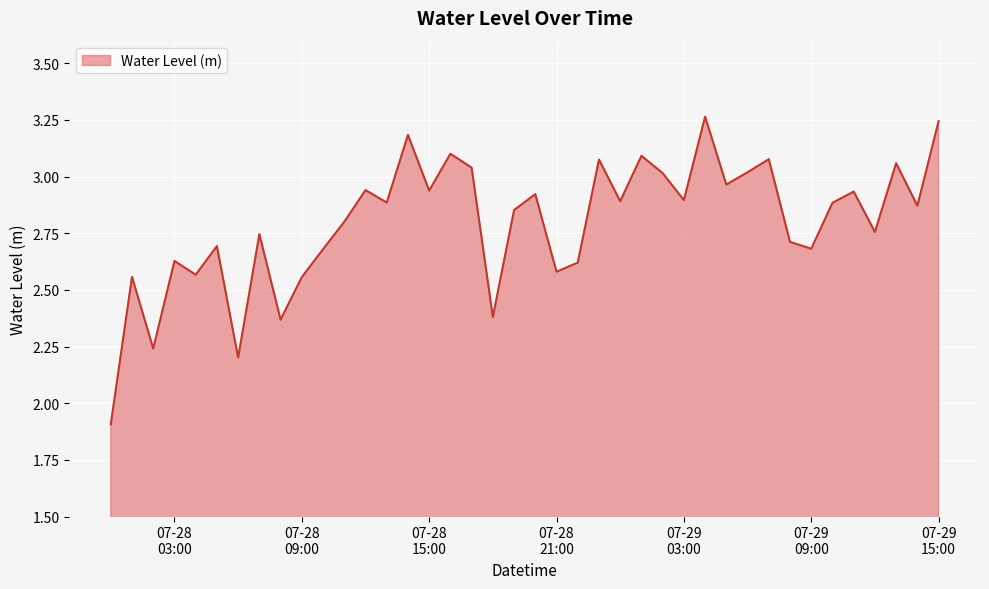

What is the difference between the maximum and minimum values?

1.4